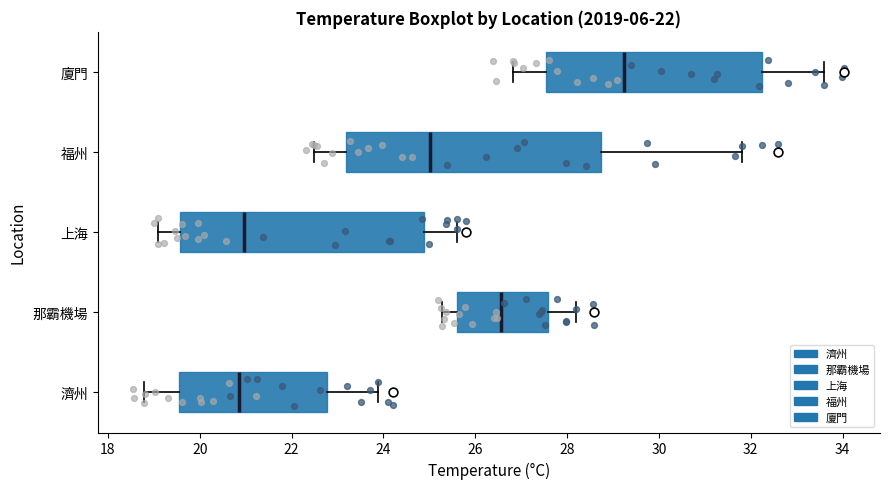

Which box's median line is the furthest to the right?

廈門